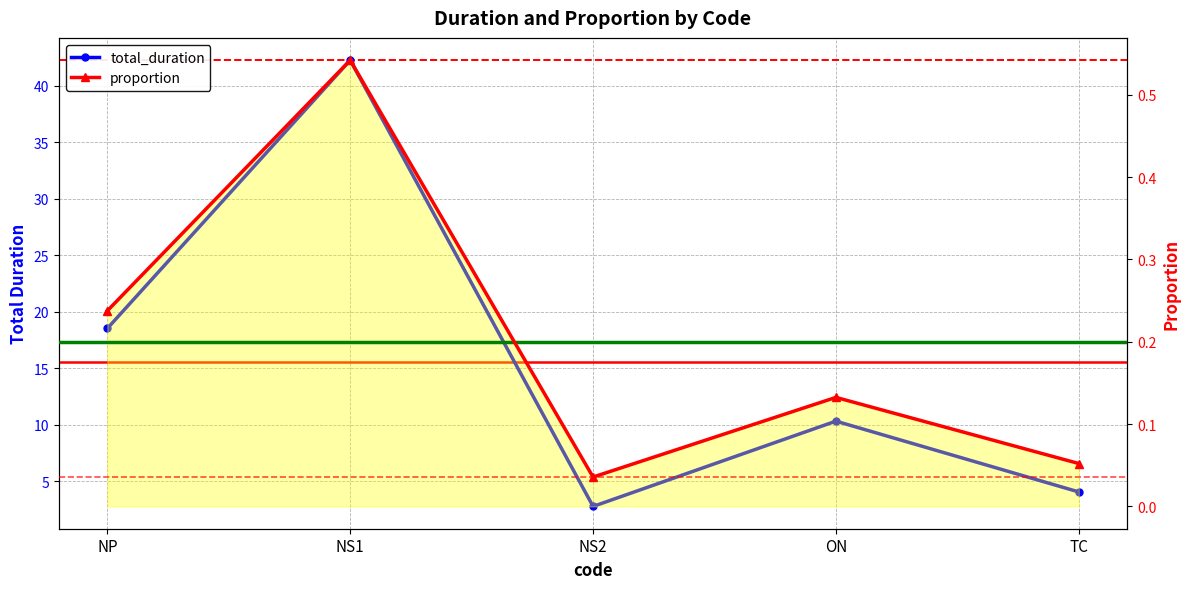

True or false: total_duration and proportion cross at least once.

False